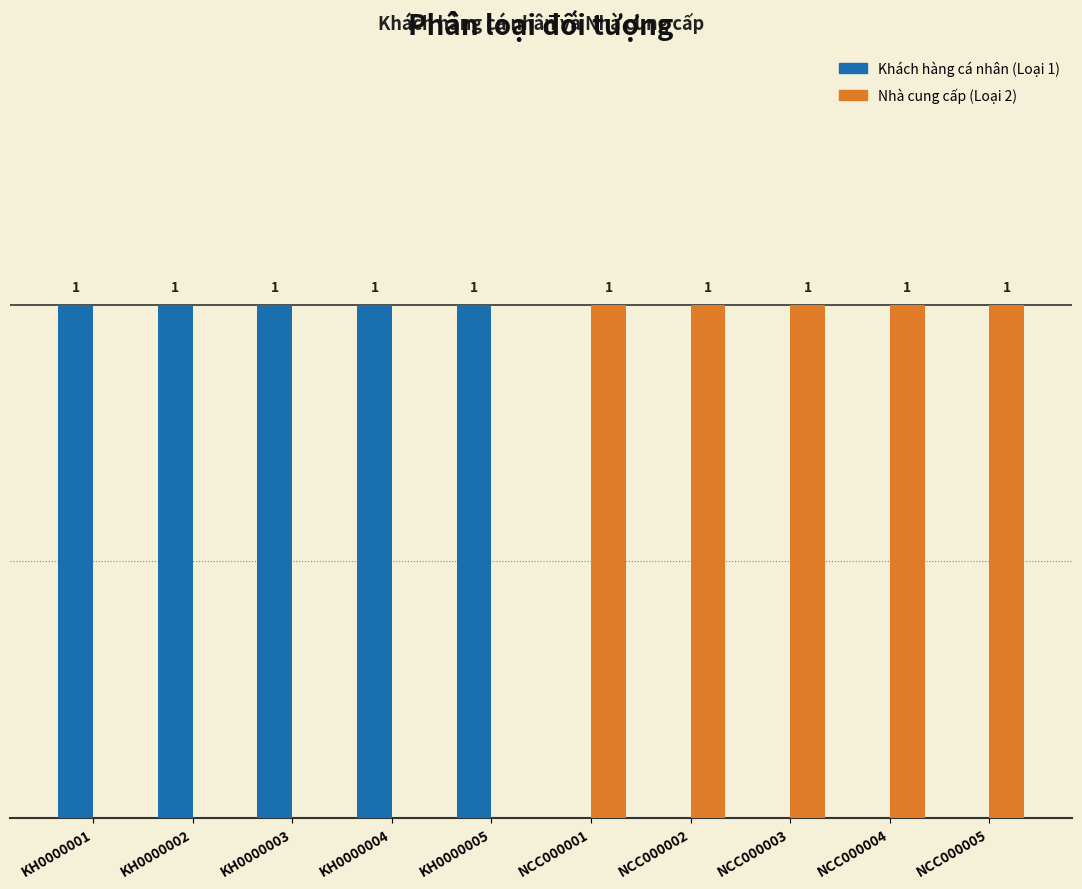

Is the value of Nhà cung cấp (Loại 2) at NCC000001 greater than the value of Khách hàng cá nhân (Loại 1) at NCC000001?

Yes